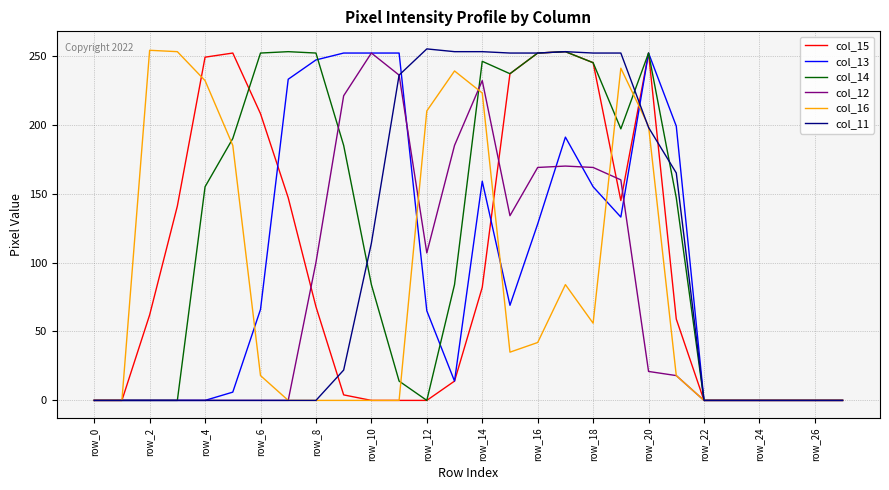

Which series has the largest total across all categories?

col_14